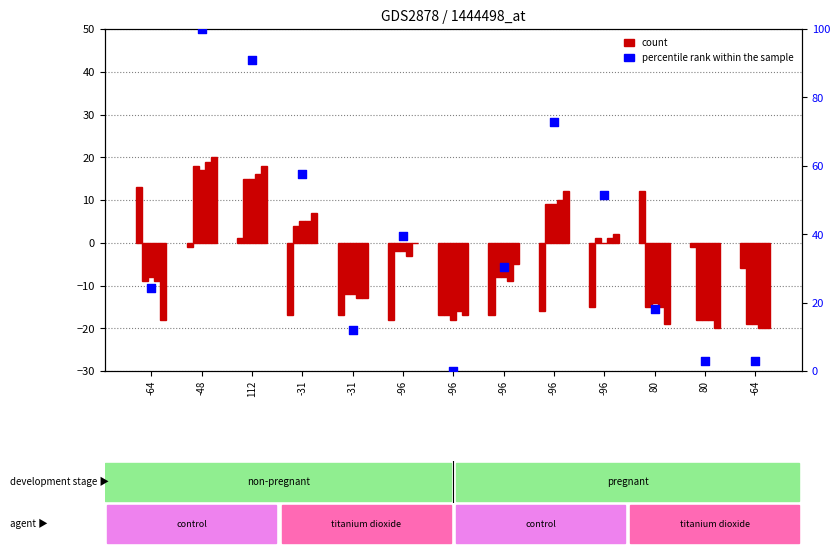

Is the value of count at -31 greater than the value of percentile rank within the sample at -96?

No